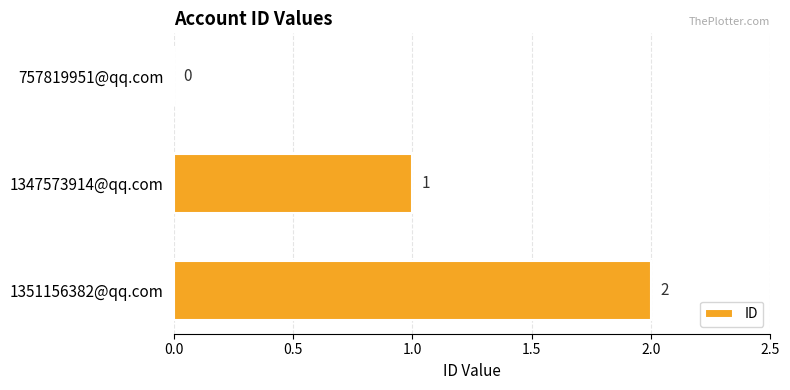

What is the average value?

1